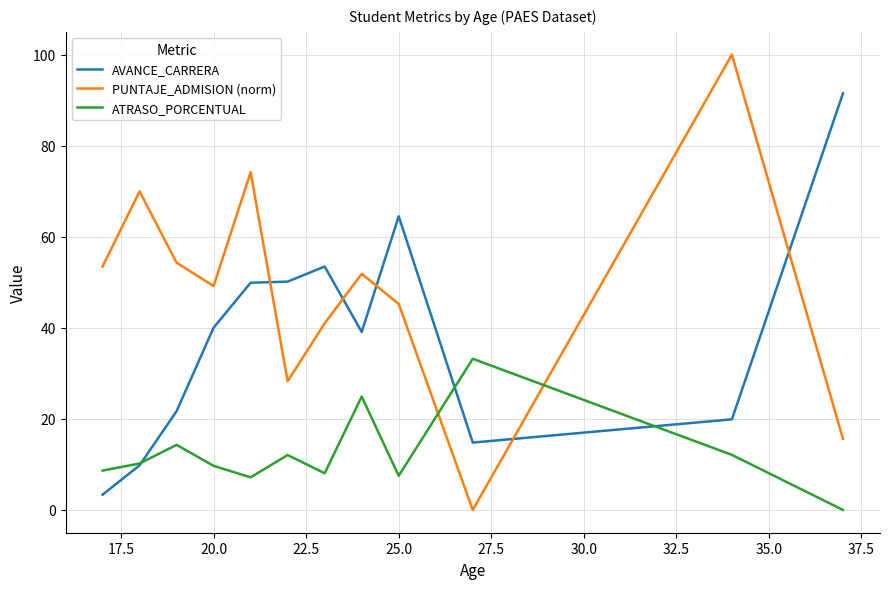

How many times do ATRASO_PORCENTUAL and PUNTAJE_ADMISION (norm) cross each other?

2